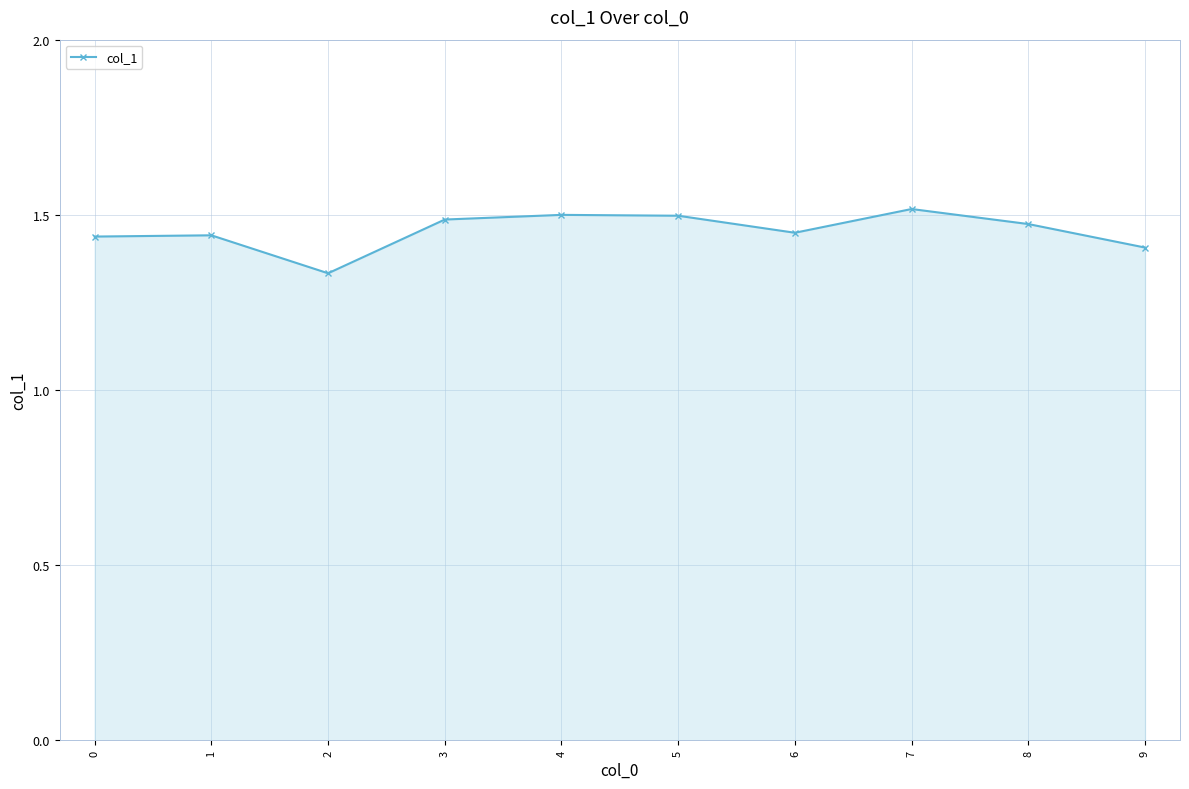

Approximately how many times larger is the value at 5 compared to 3?

1.0